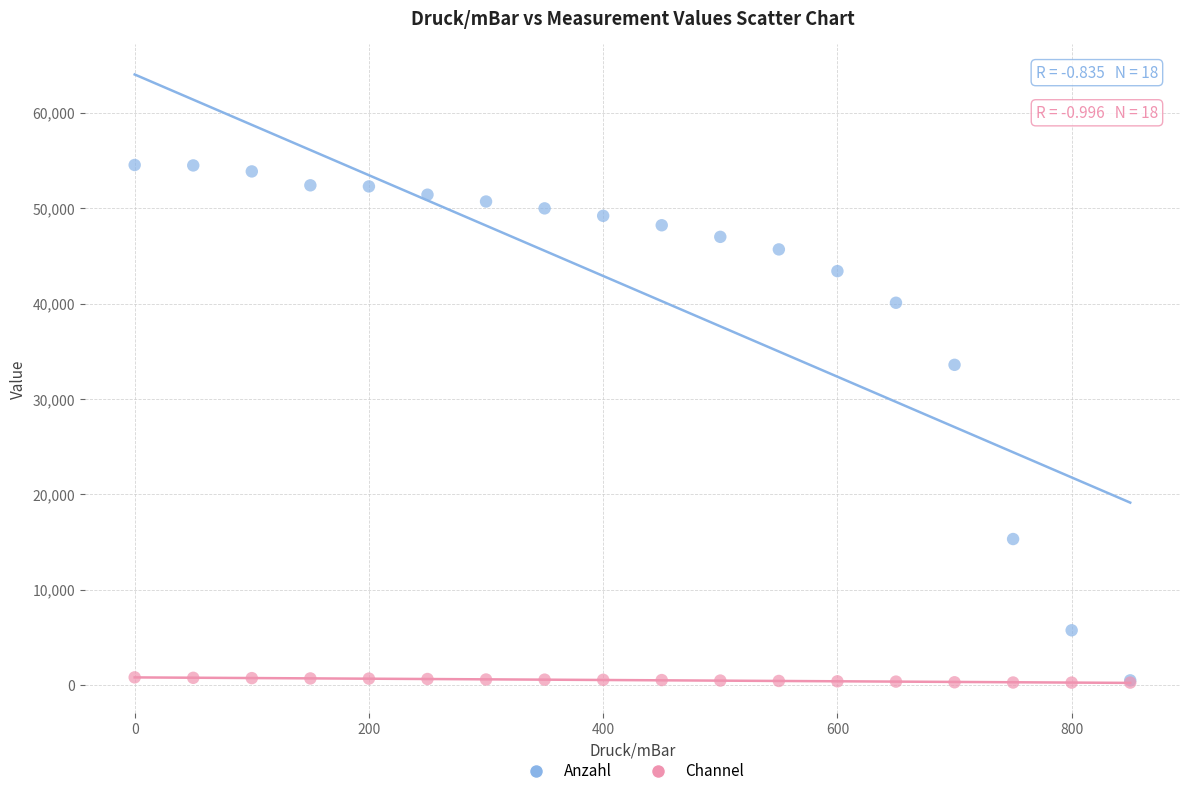

In the Anzahl series, what Y value is closest to 27517?

33582